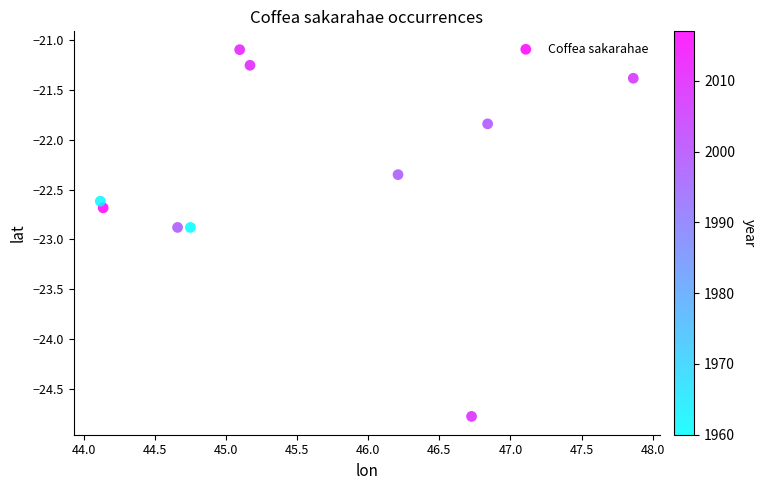

What is the range of X values (max minus min)?

3.7